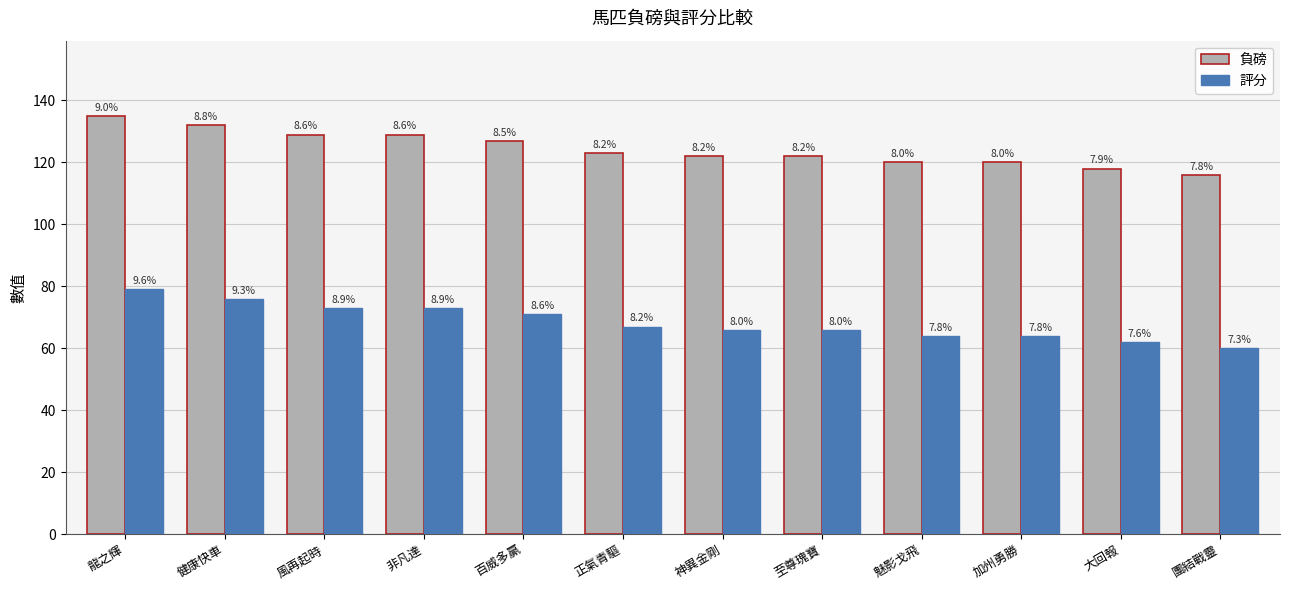

Which category has the highest value across all series?

龍之輝